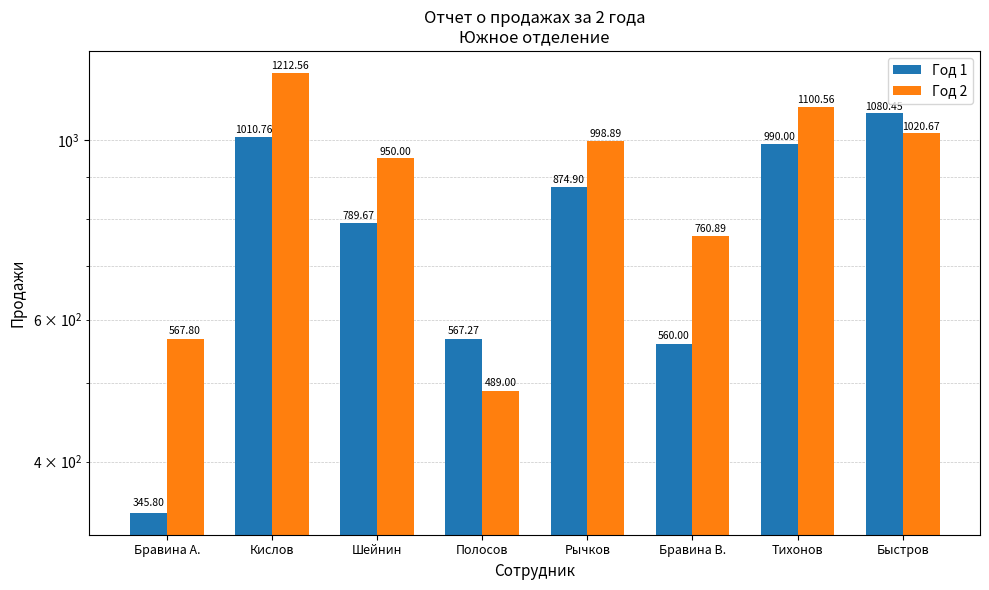

True or false: Год 2 has a value of 1662.0 at Шейнин.

False